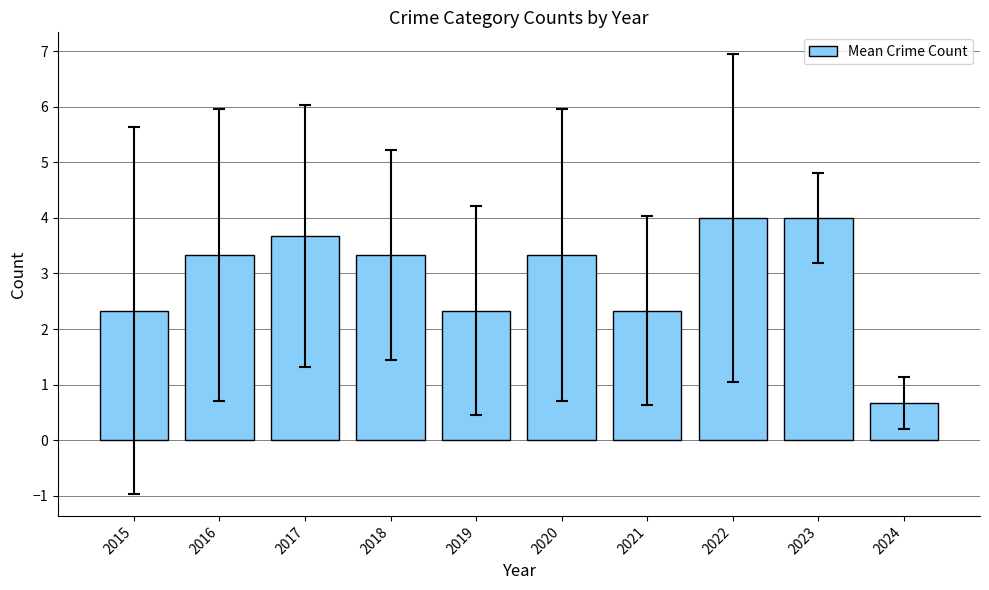

True or false: the data shows 4.0 at 2023.

True